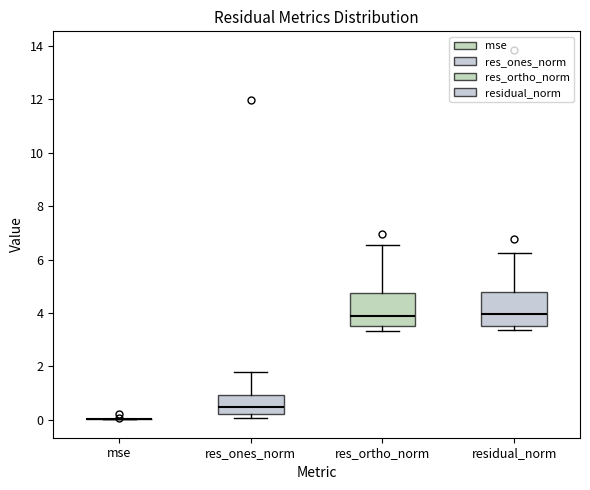

Where is the upper edge of the box for residual_norm on the y-axis? The values are not printed on the chart, so give them approximately, as read against the axis.

4.8